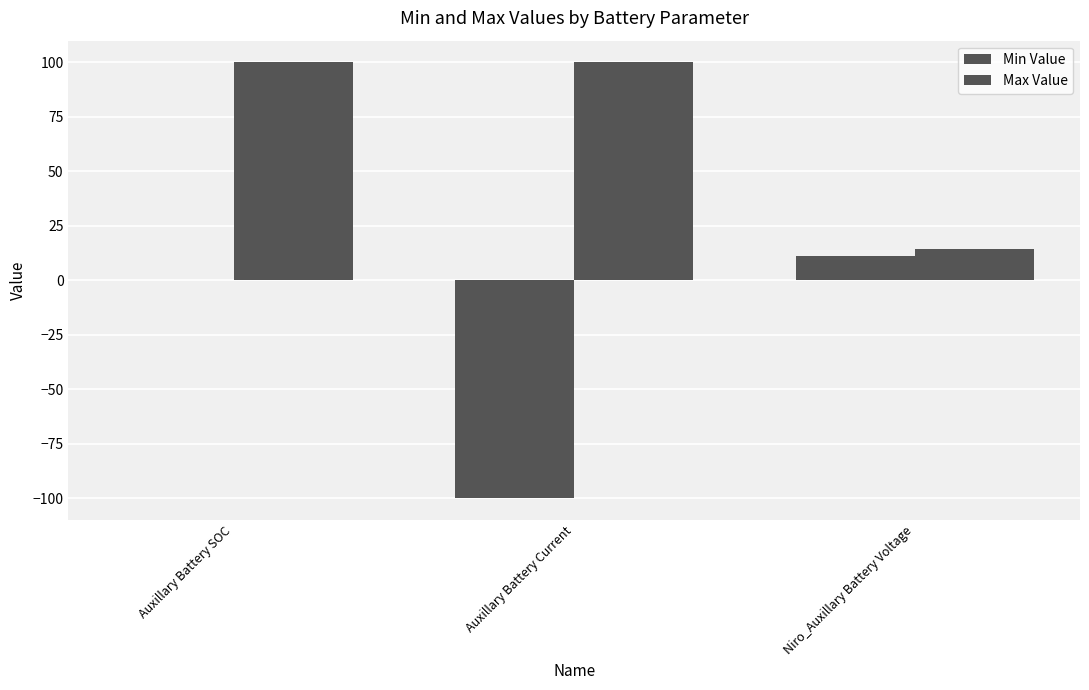

How many series are shown in this chart?

2